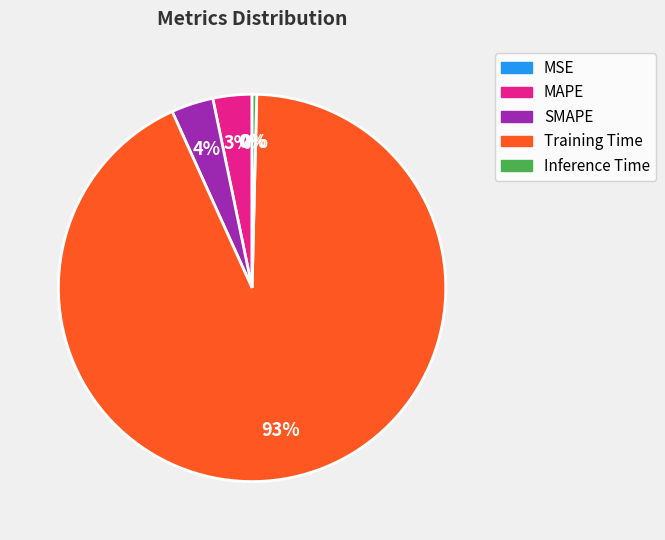

True or false: Inference Time accounts for 13% of the total.

False